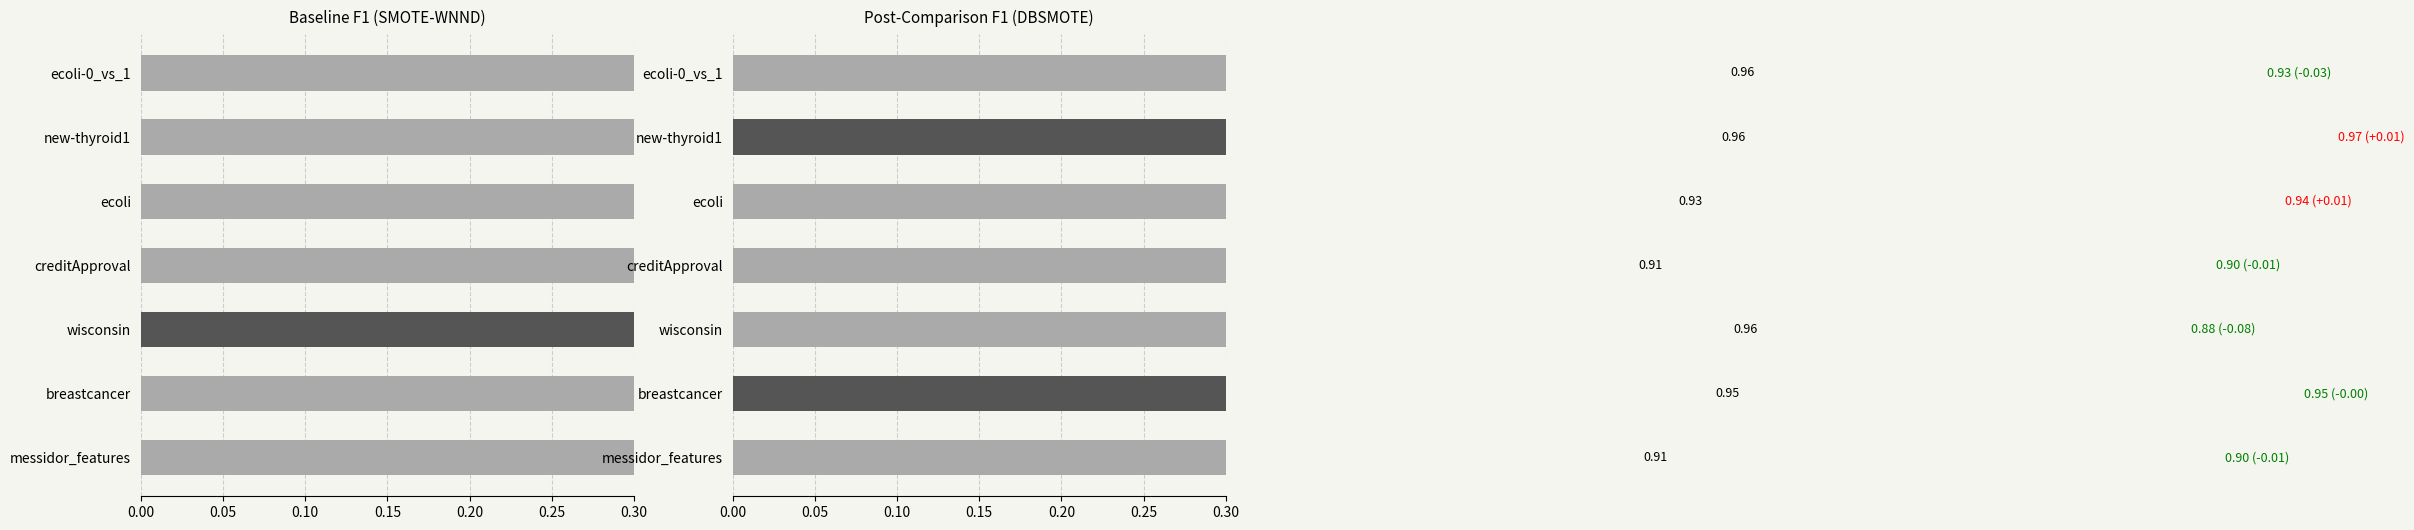

True or false: DBSMOTE has a value of 0.9 at ecoli.

True